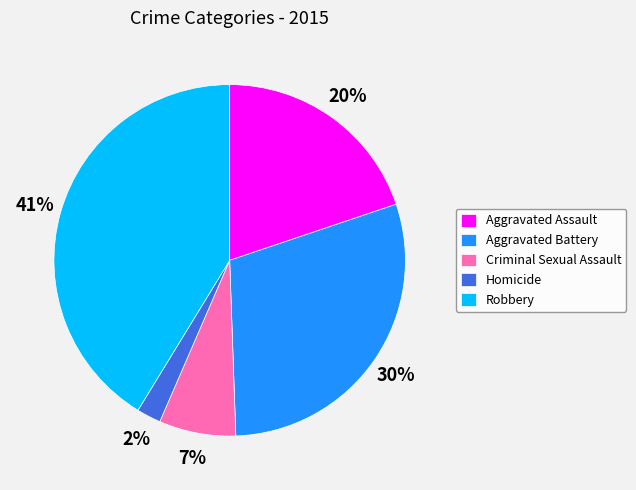

Do Aggravated Assault and Criminal Sexual Assault together represent more than half of the pie?

No